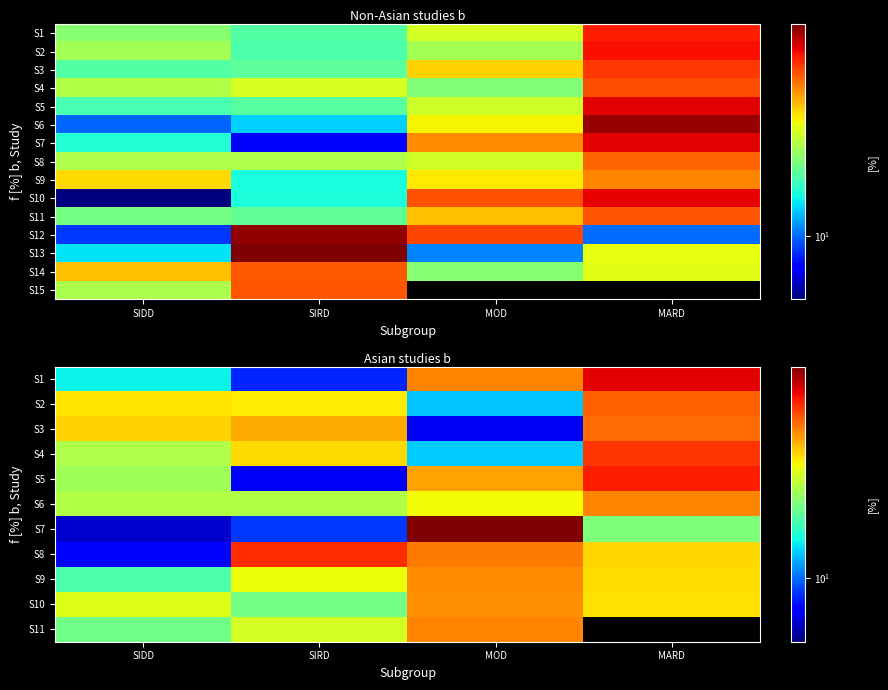

What is the difference between the maximum and minimum values in the S7 series?

77.0